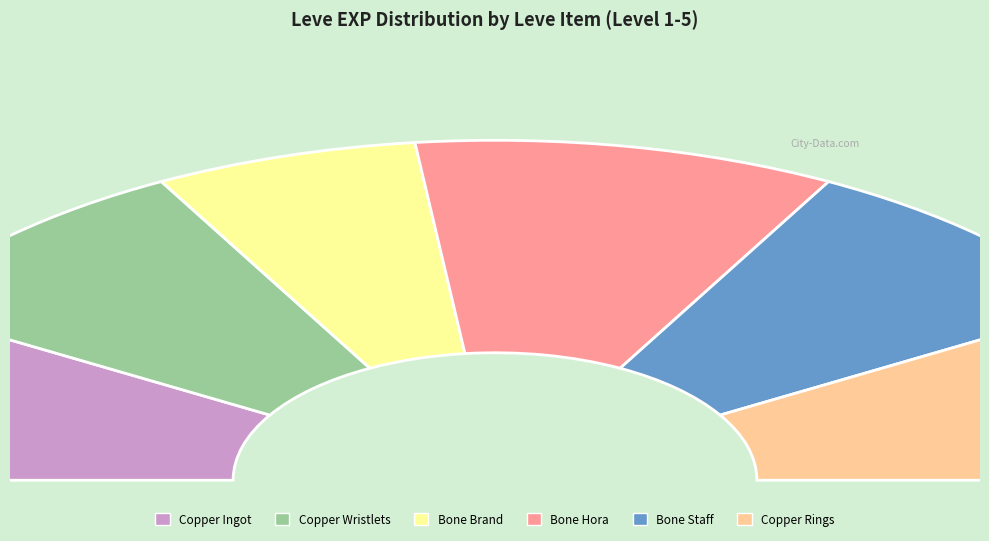

To the nearest percent, what is the difference between the largest and smallest slice percentages?

14%